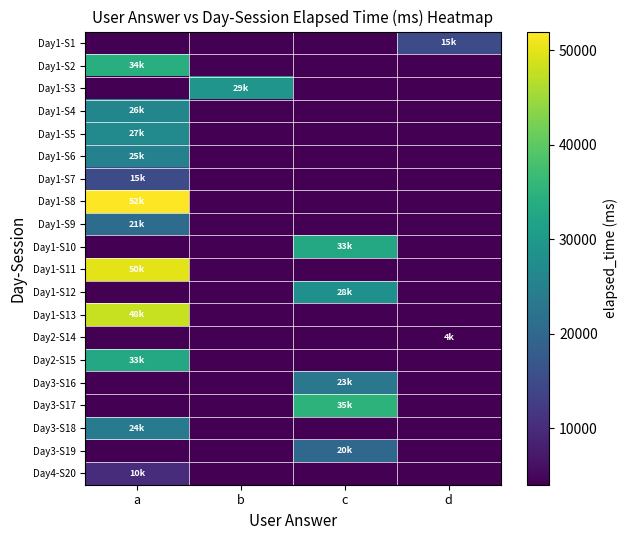

Reading left to right, list all the values displayed in this chart.

Day1-S1: a=0	b=0	c=0	d=15000
Day1-S2: a=34000	b=0	c=0	d=0
Day1-S3: a=0	b=29000	c=0	d=0
Day1-S4: a=26000	b=0	c=0	d=0
Day1-S5: a=27000	b=0	c=0	d=0
Day1-S6: a=25000	b=0	c=0	d=0
Day1-S7: a=15000	b=0	c=0	d=0
Day1-S8: a=52000	b=0	c=0	d=0
Day1-S9: a=21000	b=0	c=0	d=0
Day1-S10: a=0	b=0	c=33000	d=0
Day1-S11: a=50000	b=0	c=0	d=0
Day1-S12: a=0	b=0	c=28000	d=0
Day1-S13: a=48000	b=0	c=0	d=0
Day2-S14: a=0	b=0	c=0	d=4000
Day2-S15: a=33000	b=0	c=0	d=0
Day3-S16: a=0	b=0	c=23000	d=0
Day3-S17: a=0	b=0	c=35000	d=0
Day3-S18: a=24000	b=0	c=0	d=0
Day3-S19: a=0	b=0	c=20000	d=0
Day4-S20: a=10000	b=0	c=0	d=0